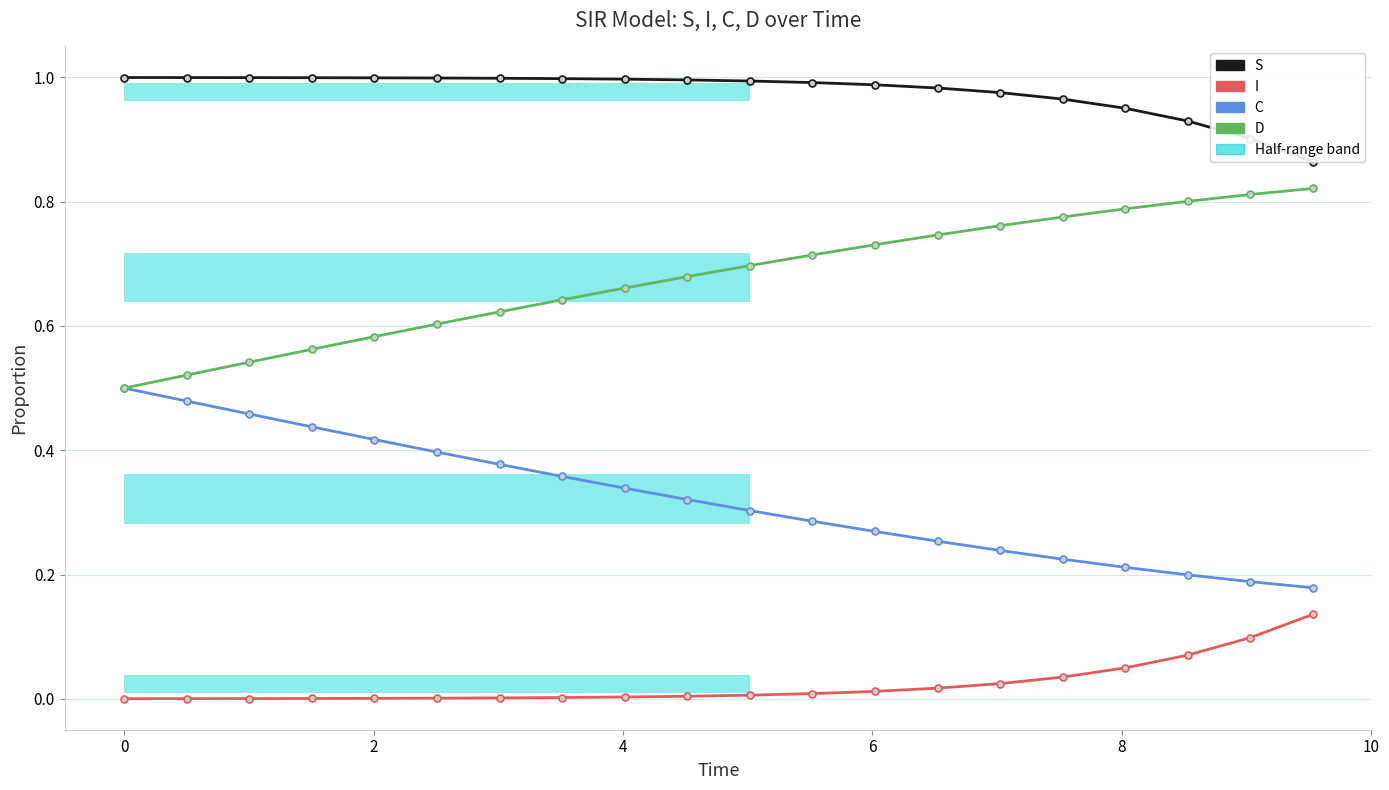

Does the chart have visible grid lines?

Yes